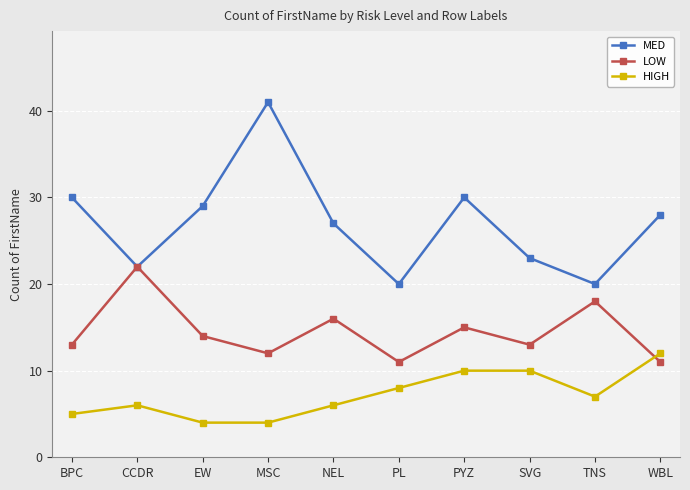

Reading right to left, extract all data points from this chart.

MED: WBL=28	TNS=20	SVG=23	PYZ=30	PL=20	NEL=27	MSC=41	EW=29	CCDR=22	BPC=30
LOW: WBL=11	TNS=18	SVG=13	PYZ=15	PL=11	NEL=16	MSC=12	EW=14	CCDR=22	BPC=13
HIGH: WBL=12	TNS=7	SVG=10	PYZ=10	PL=8	NEL=6	MSC=4	EW=4	CCDR=6	BPC=5